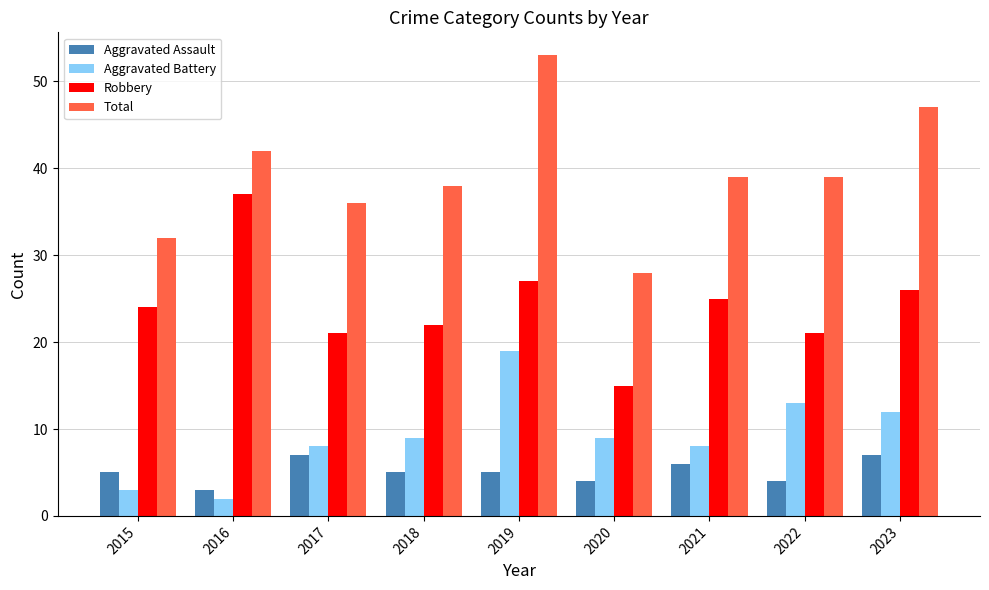

Which series has the widest spread of values?

Total